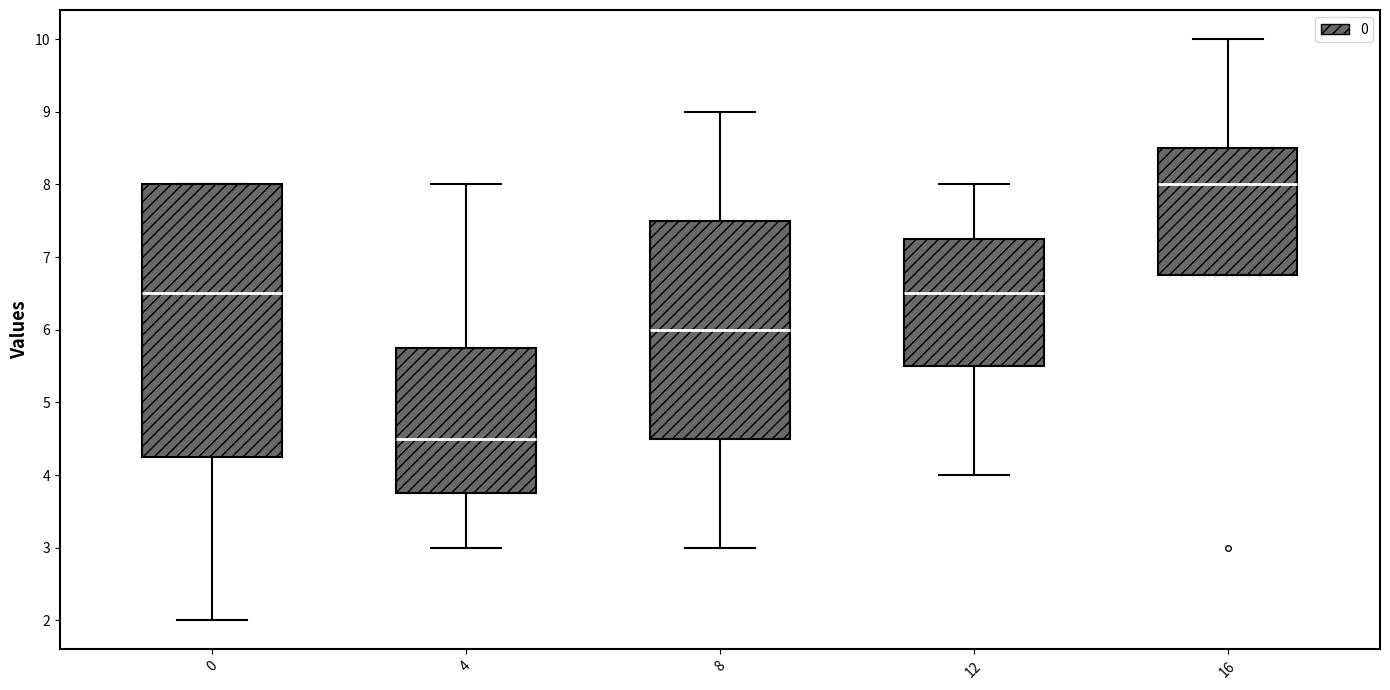

Reading left to right, transcribe this box plot: for each box, give where its median line is, the range the box spans, and where its two whiskers end, as read against the y-axis. The values are not printed on the chart, so give them approximately, as read against the axis.

0: median 6.5, box 4.3 to 8.0, whiskers 2.0 to 8.0
4: median 4.5, box 3.8 to 5.8, whiskers 3.0 to 8.0
8: median 6.0, box 4.5 to 7.5, whiskers 3.0 to 9.0
12: median 6.5, box 5.5 to 7.3, whiskers 4.0 to 8.0
16: median 8.0, box 6.8 to 8.5, whiskers 6.8 to 10.0